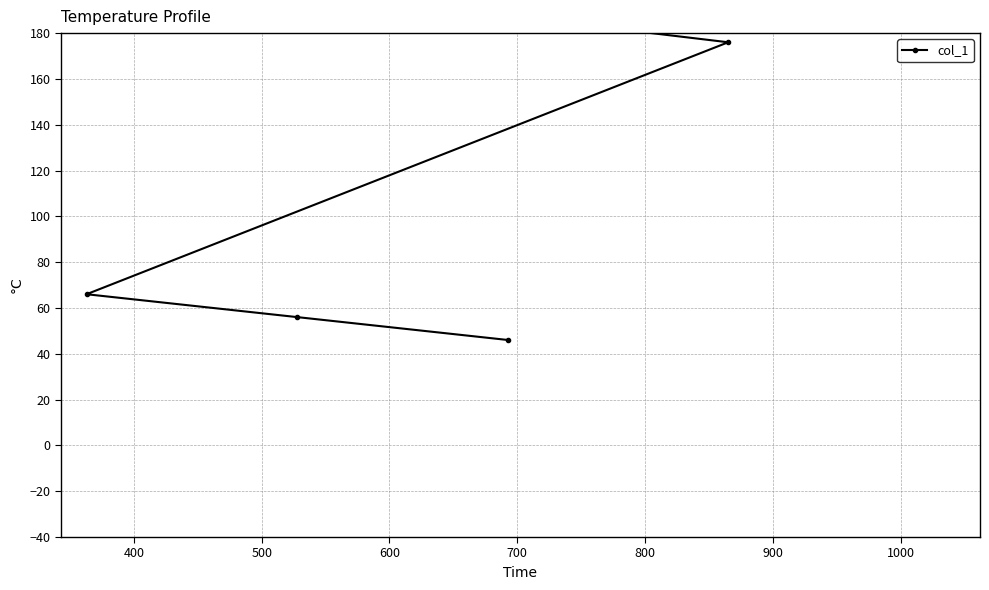

Count the number of data series in this chart.

1